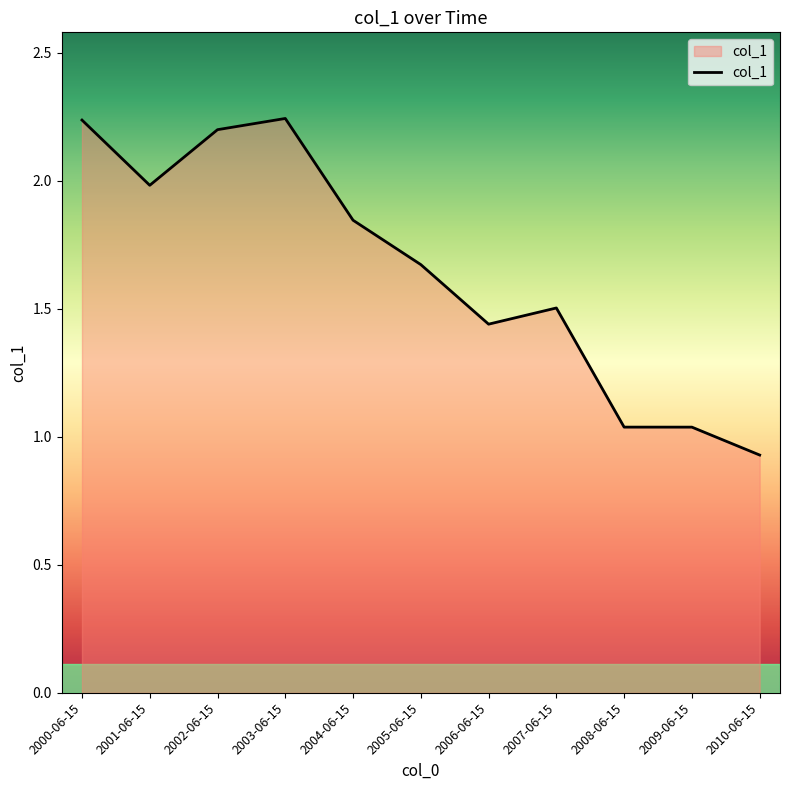

Which label corresponds to the smallest value in the chart?

2010-06-15